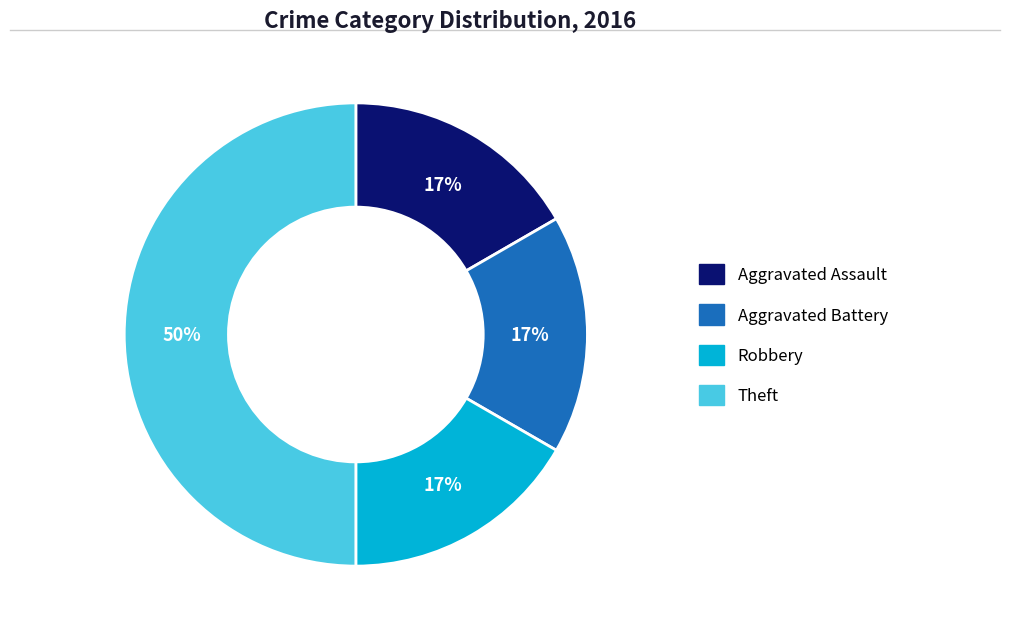

Is it true that Aggravated Battery is 4% of the pie?

False